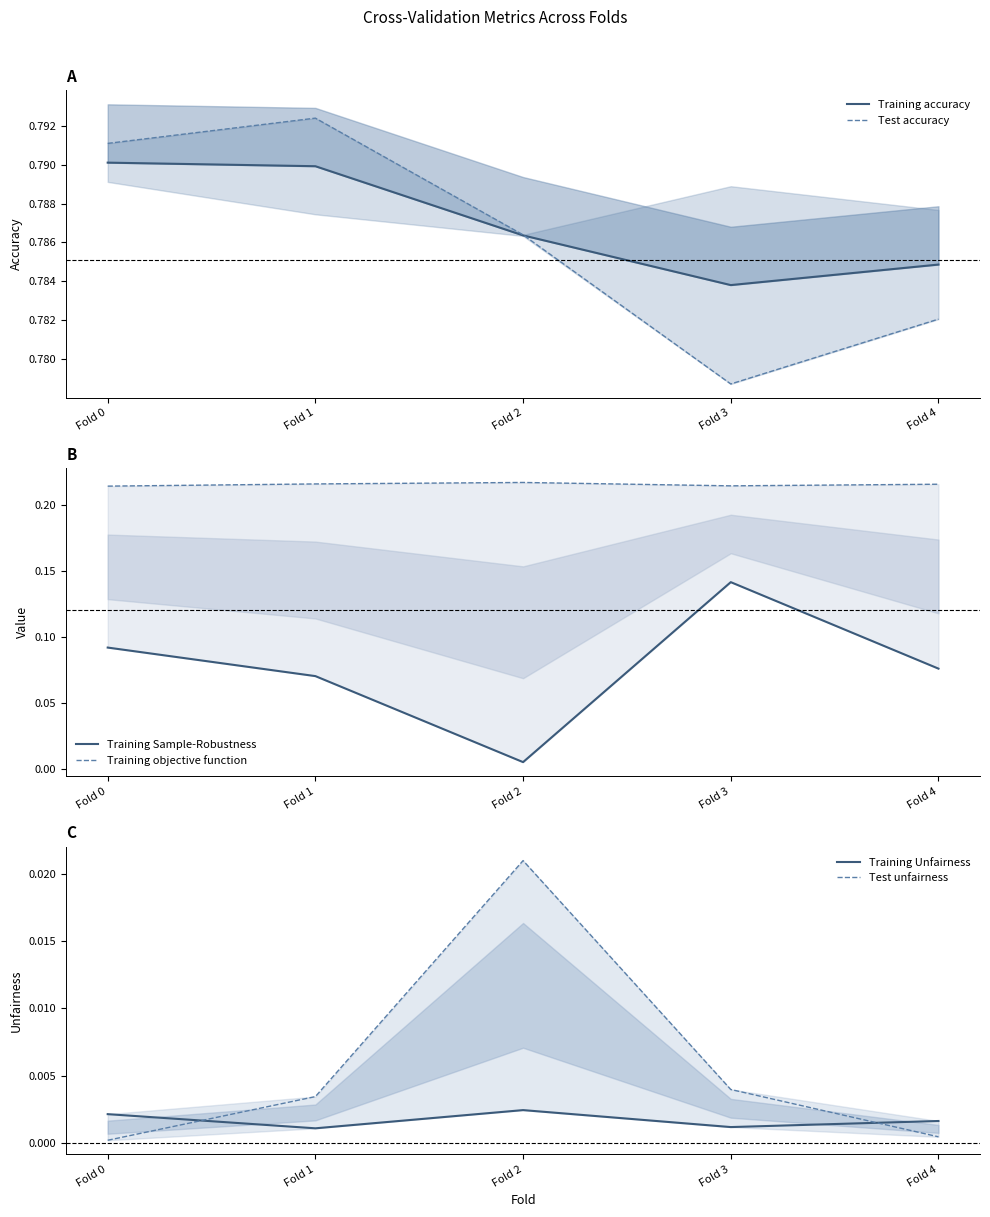

Which category has the lowest value in the Training Unfairness series?

Fold 1